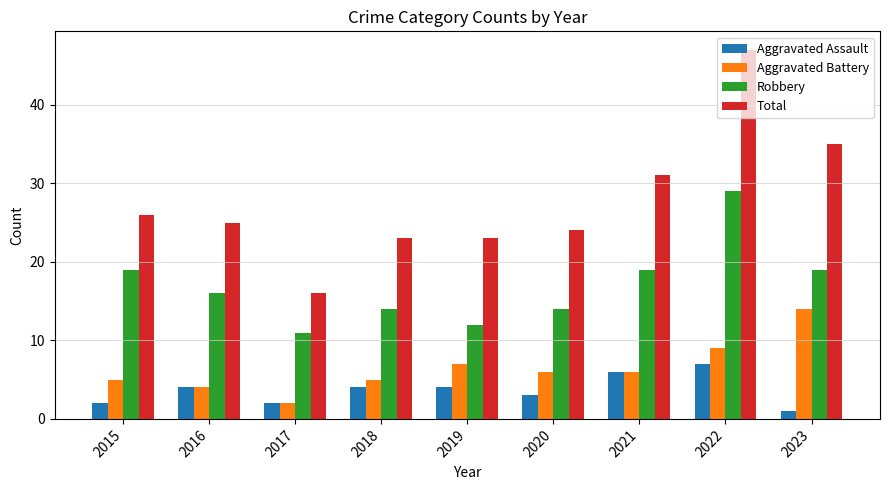

What is the smallest value displayed?

1